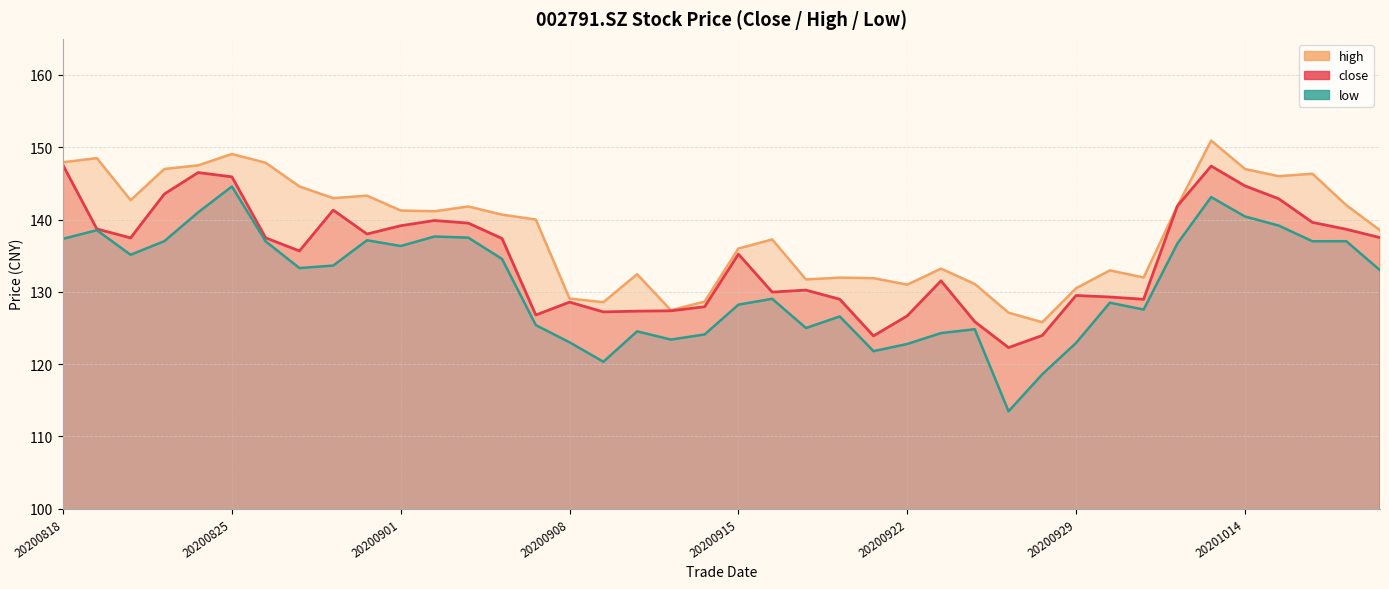

True or false: high and low intersect in this chart.

False